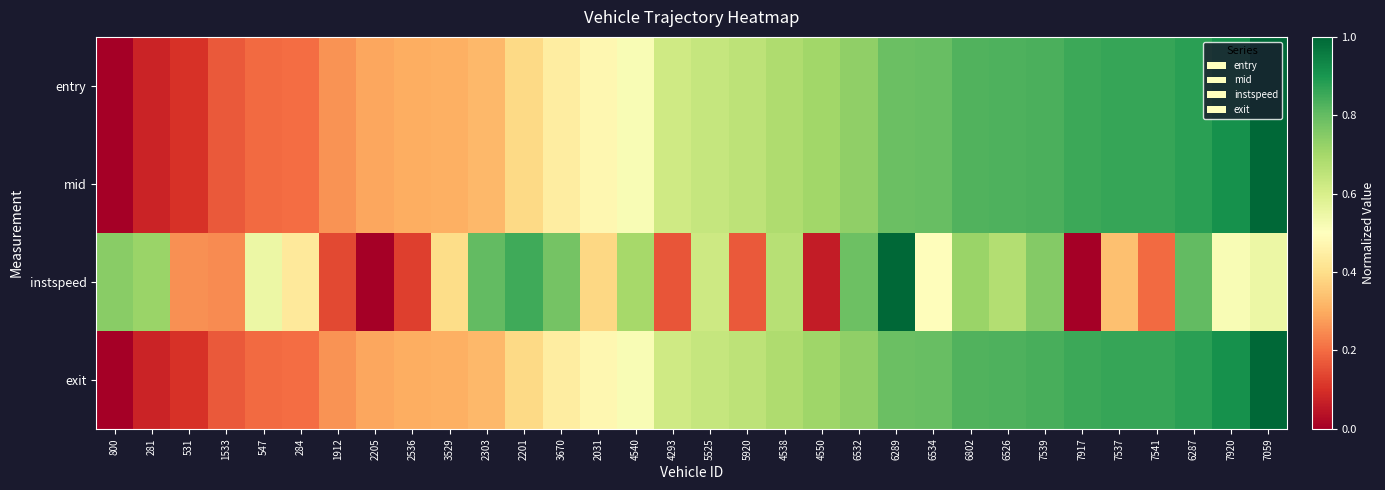

Count the number of categories in the chart.

32